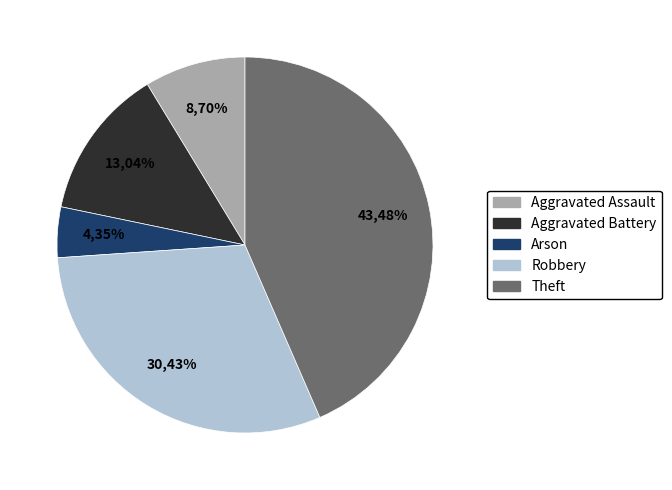

What is the change in value from Aggravated Assault to Arson?

-1